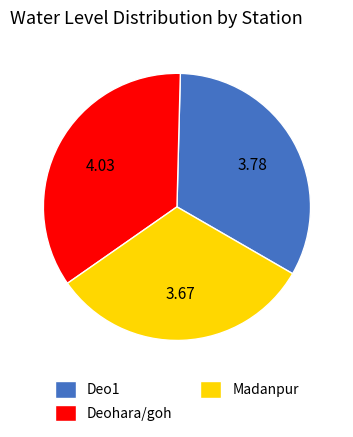

Which category has the biggest portion of the pie?

Deohara/goh